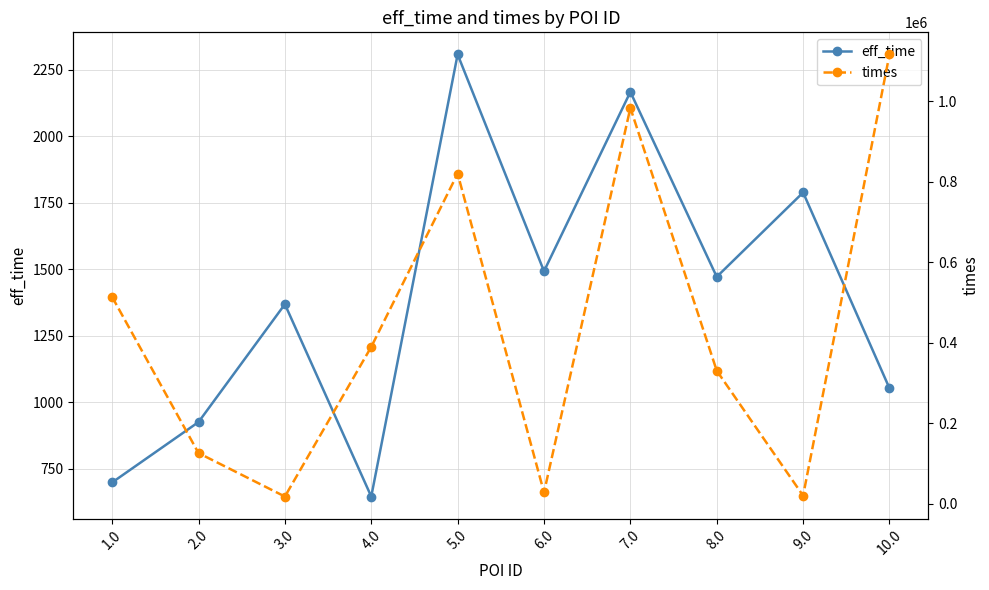

Does the chart have visible grid lines?

Yes